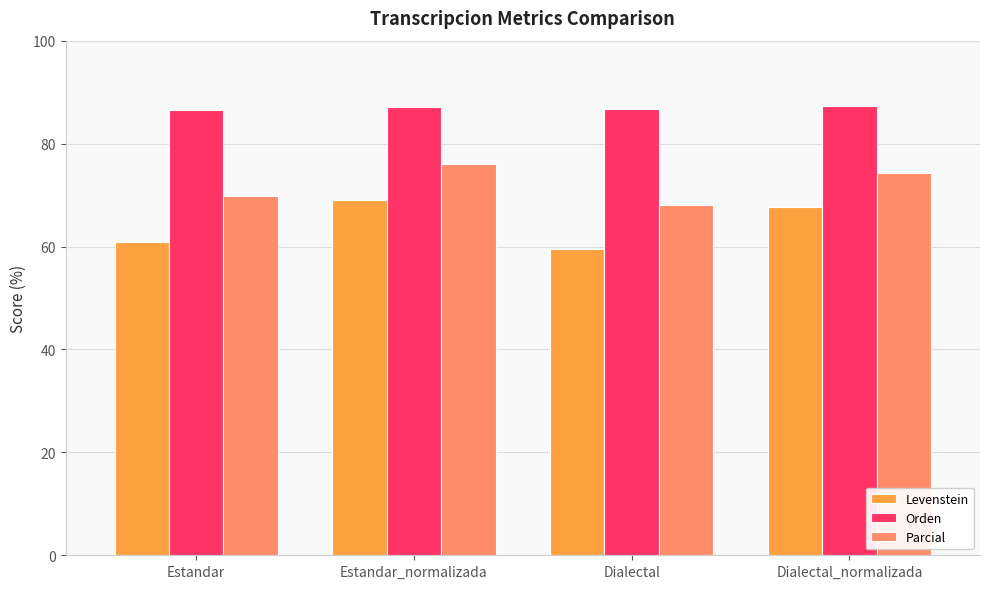

Reading left to right, transcribe all the data shown in this chart.

Levenstein: 60.8	68.9	59.5	67.8
Orden: 86.6	87.2	86.6	87.2
Parcial: 69.8	76.1	68.1	74.3